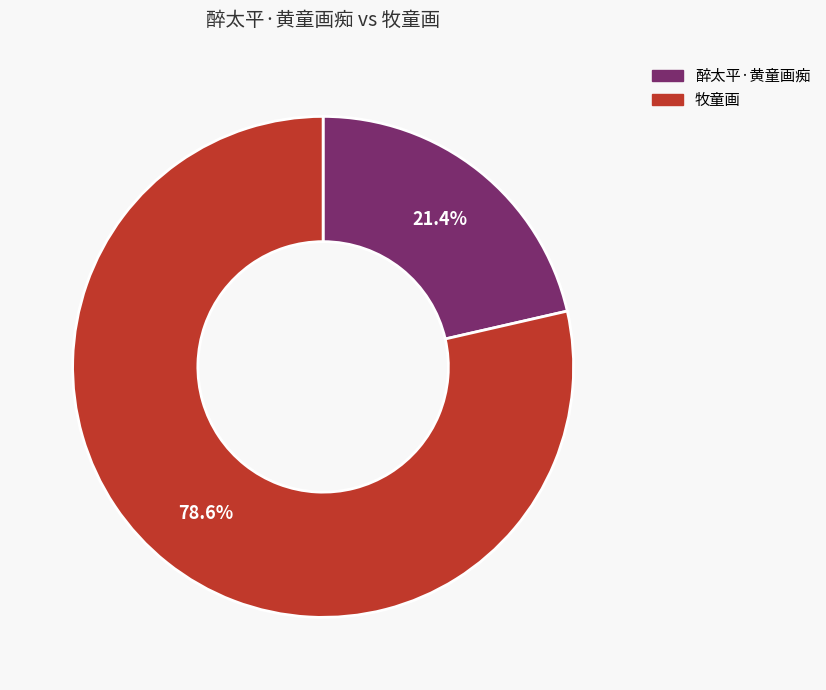

Rank the categories by value from lowest to highest.

醉太平·黄童画痴, 牧童画